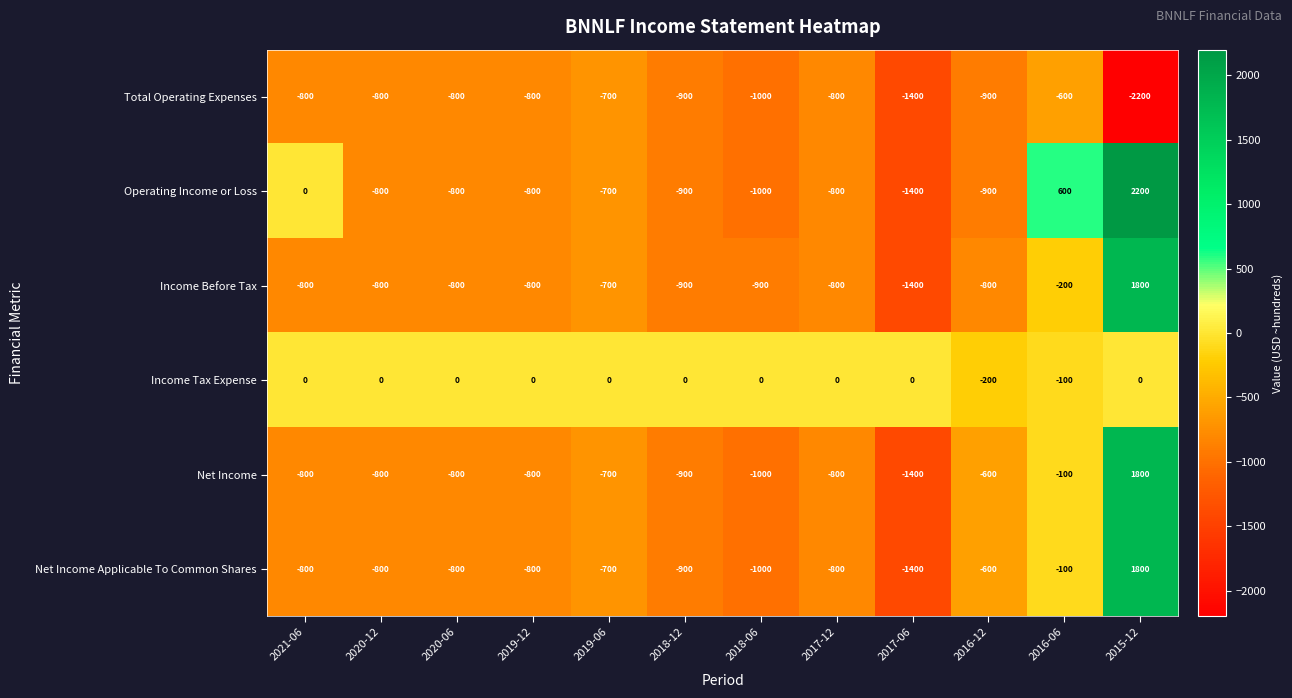

Which series has the largest range (max minus min)?

Operating Income or Loss